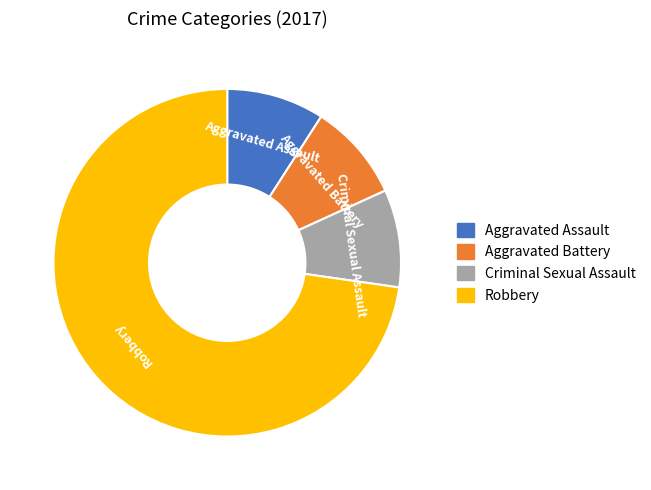

Is it true that Robbery is 84% of the pie?

False